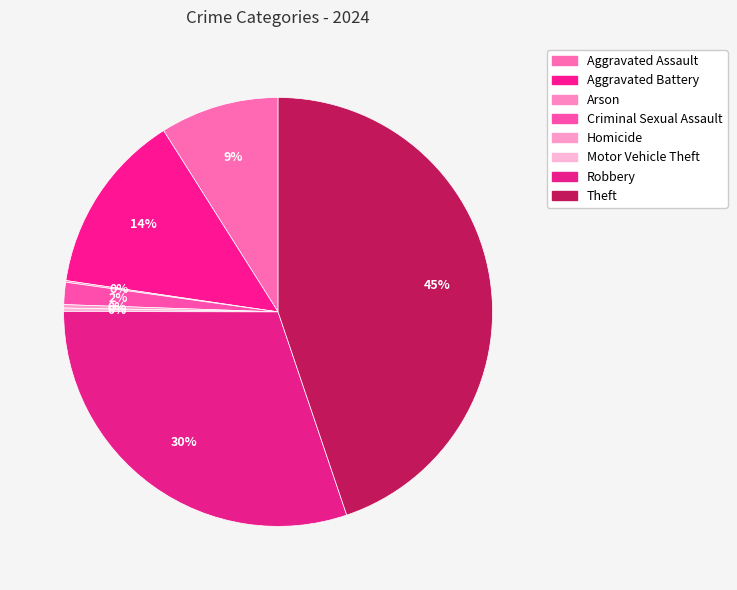

Rank the categories by value from highest to lowest.

Theft, Robbery, Aggravated Battery, Aggravated Assault, Criminal Sexual Assault, Homicide, Motor Vehicle Theft, Arson